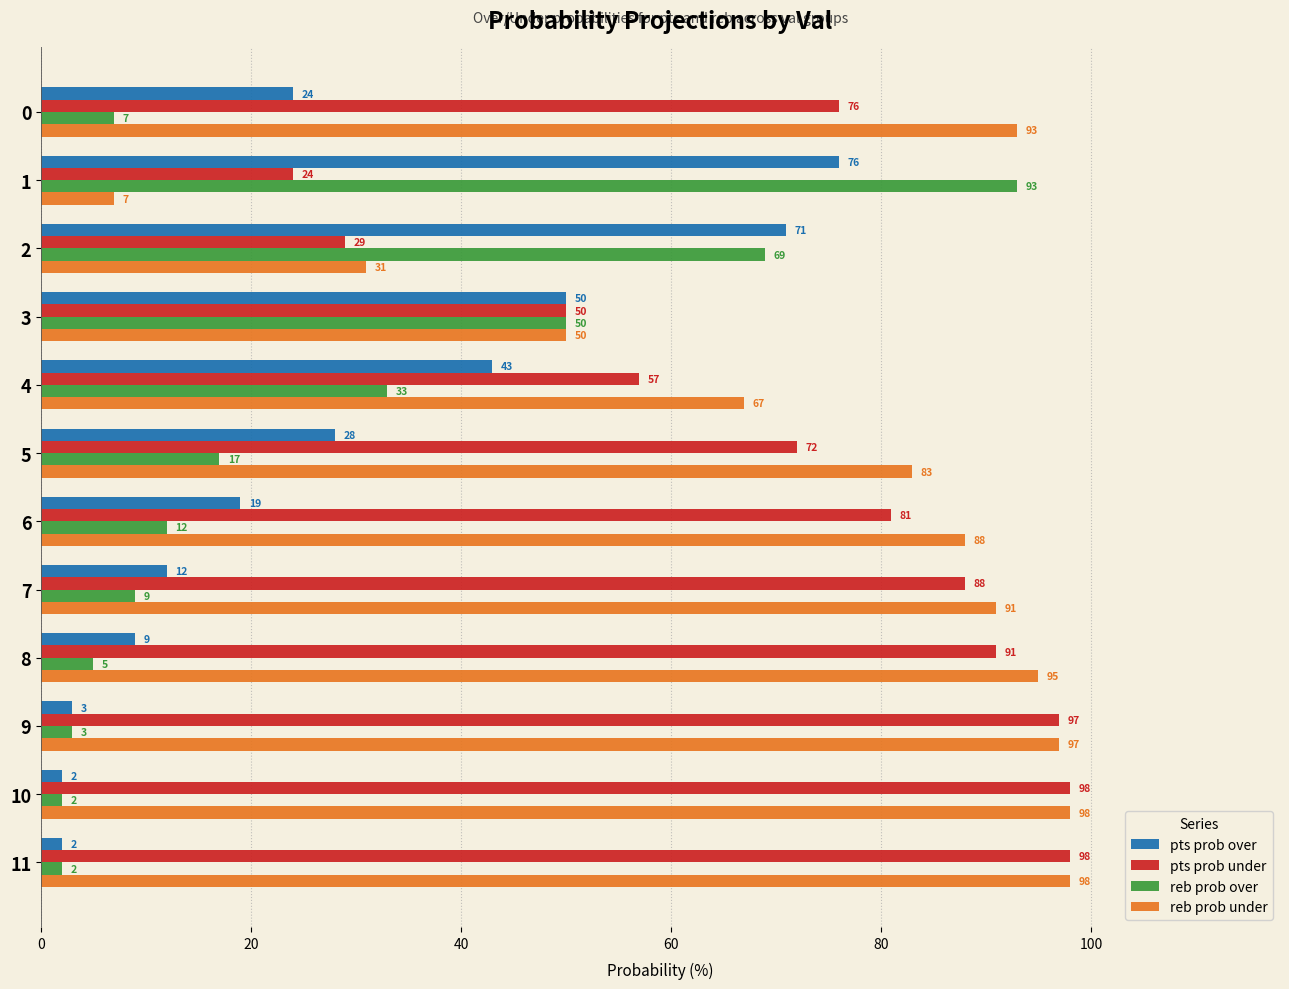

Count the number of categories in the chart.

12